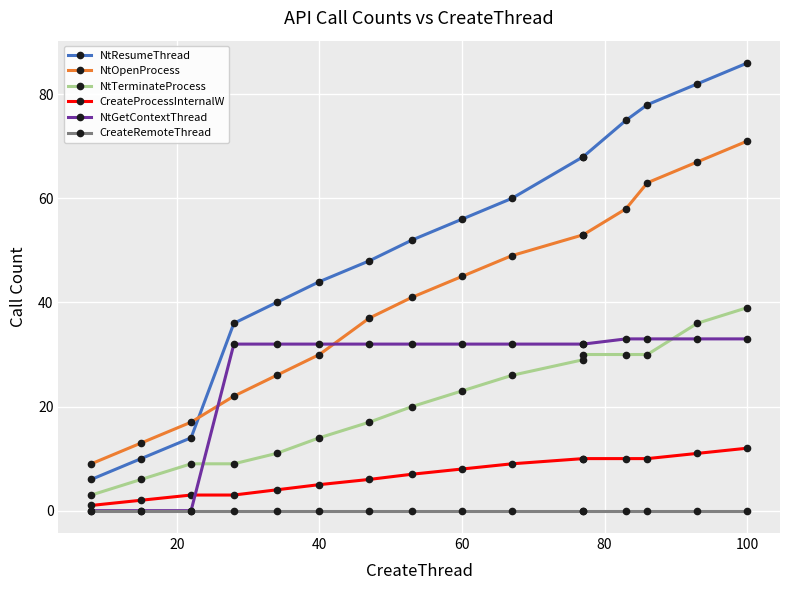

After their last crossing, which series has the higher values: NtTerminateProcess or NtGetContextThread?

NtTerminateProcess